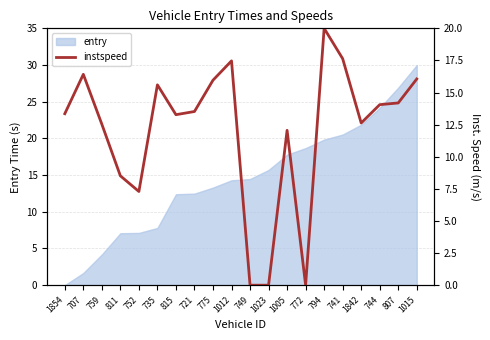

How many points are lower than both their immediate neighbors (excluding endpoints)?

4